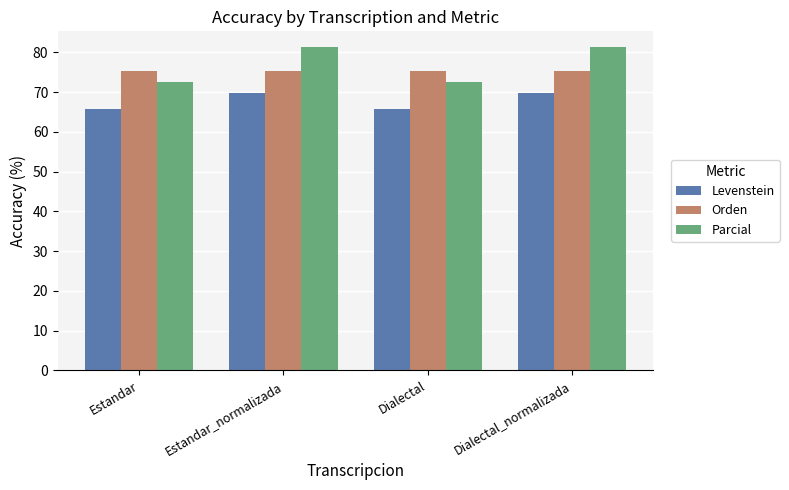

What are all the series names shown in the legend?

Levenstein, Orden, Parcial